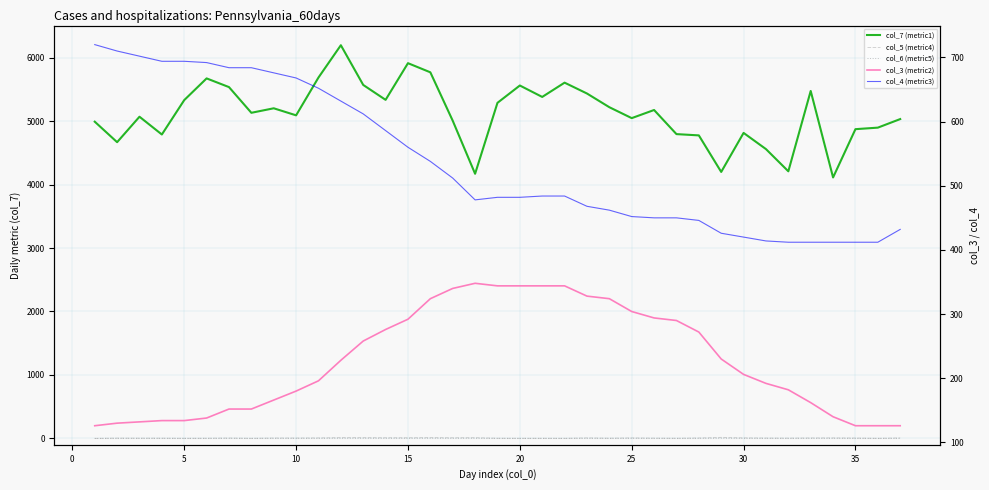

Which series has the largest total across all categories?

col_7 (metric1)